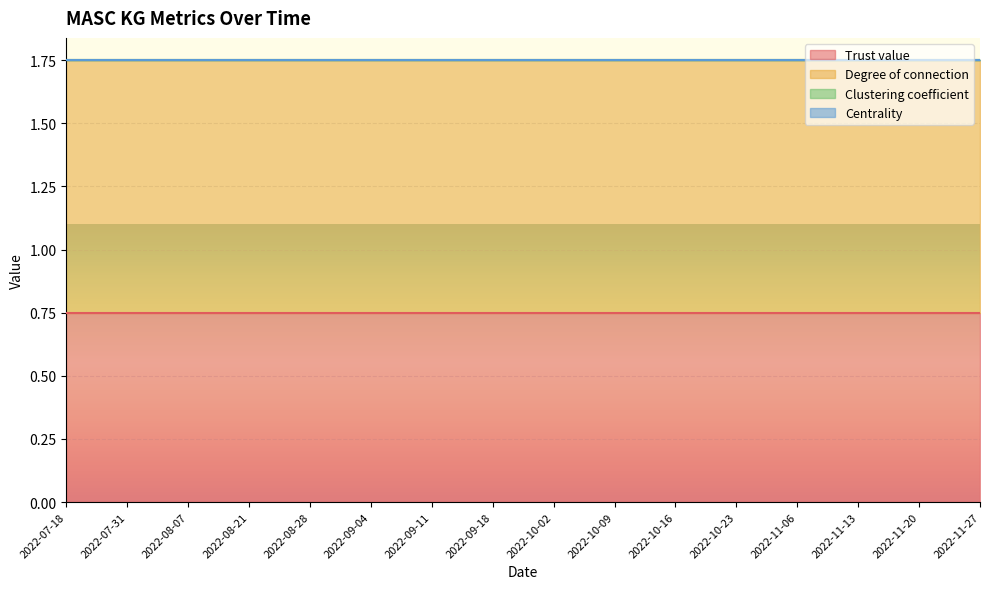

Does the chart display data point markers on the line(s)?

No